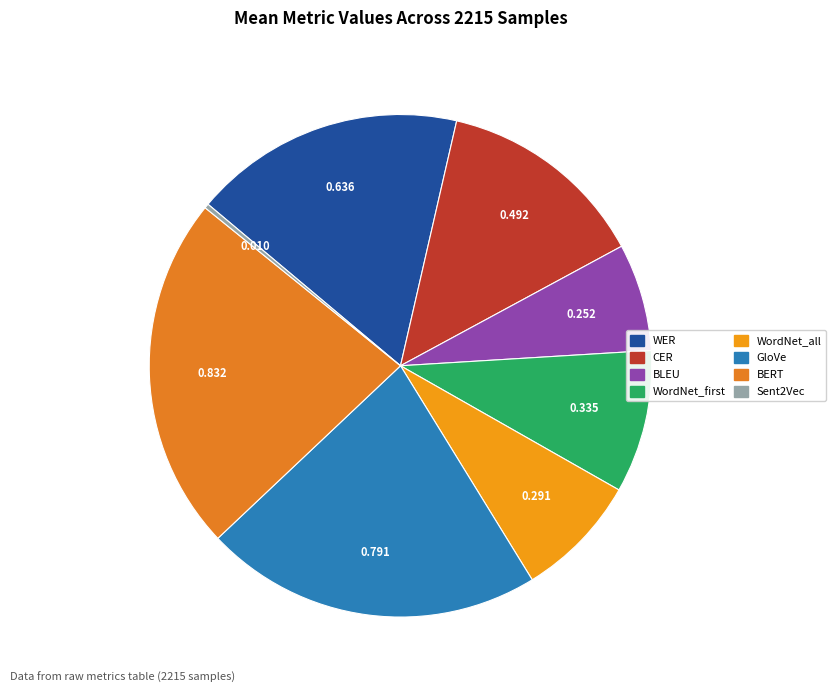

Rank the categories by value from highest to lowest.

BERT, GloVe, WER, CER, WordNet_first, WordNet_all, BLEU, Sent2Vec